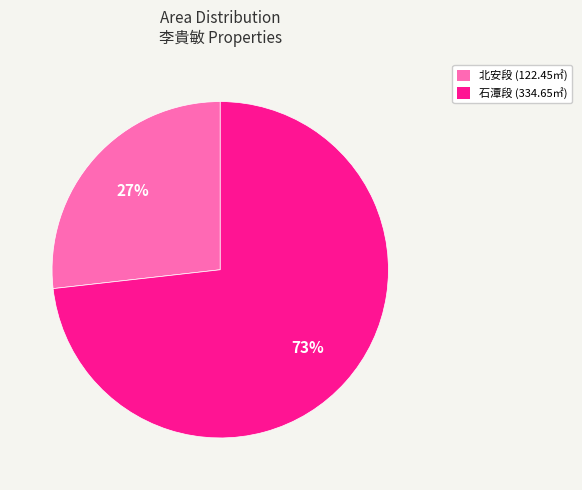

To the nearest percent, what portion does 石潭段 (334.65㎡) represent?

73%